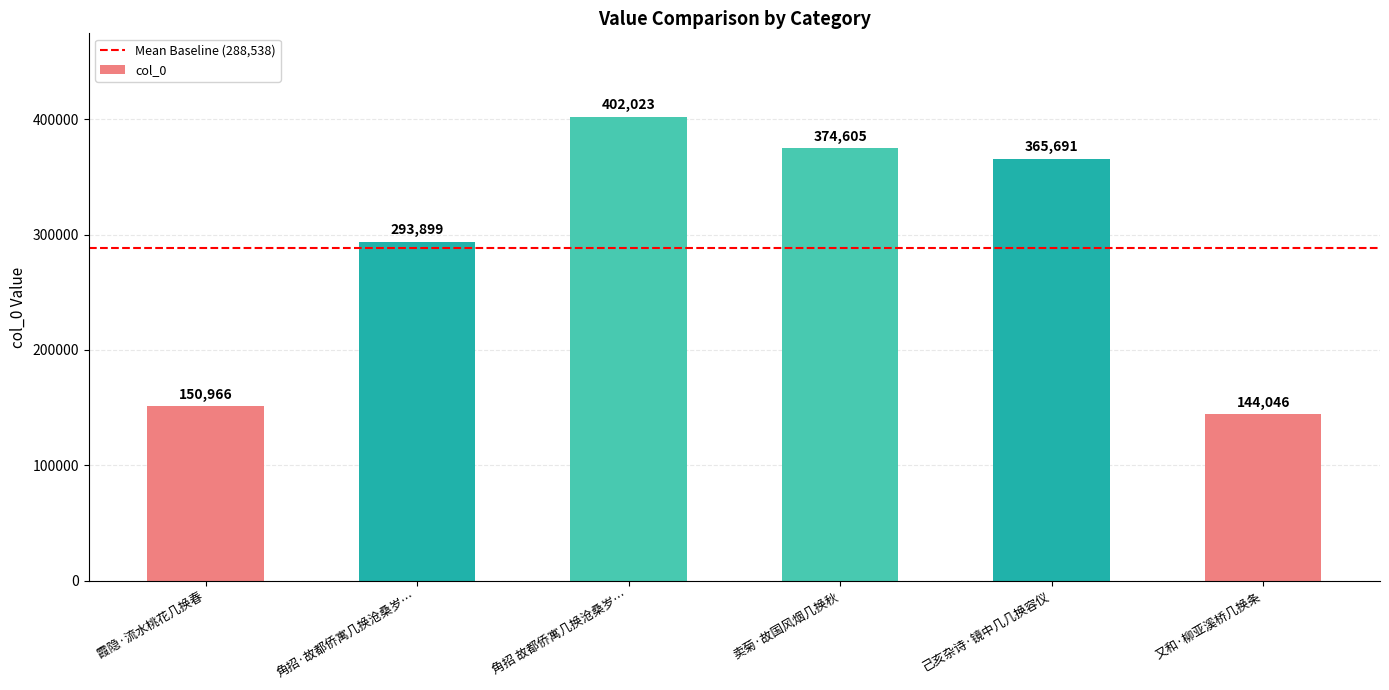

Where is the data nearest to the value 273034?

角招·故都侨寓几换沧桑岁…